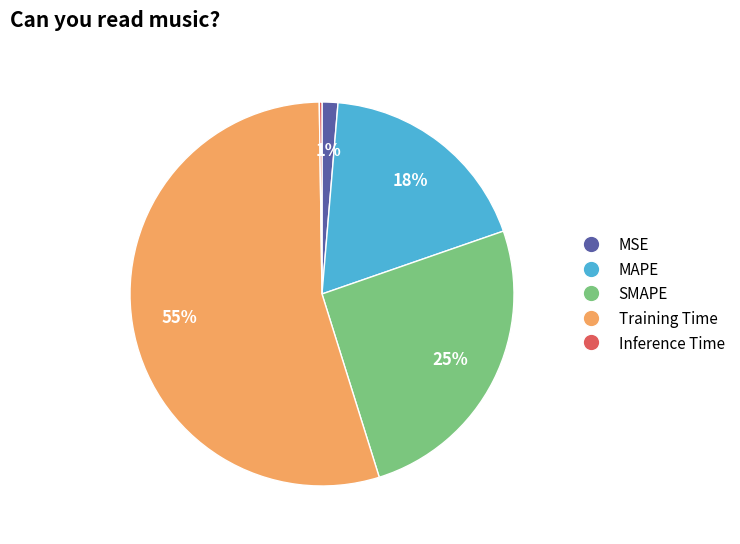

Does SMAPE represent more than half of the total?

No